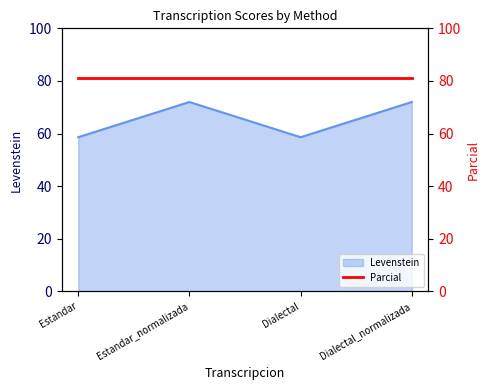

List the labels in order of value, largest first.

Estandar_normalizada, Dialectal_normalizada, Estandar, Dialectal